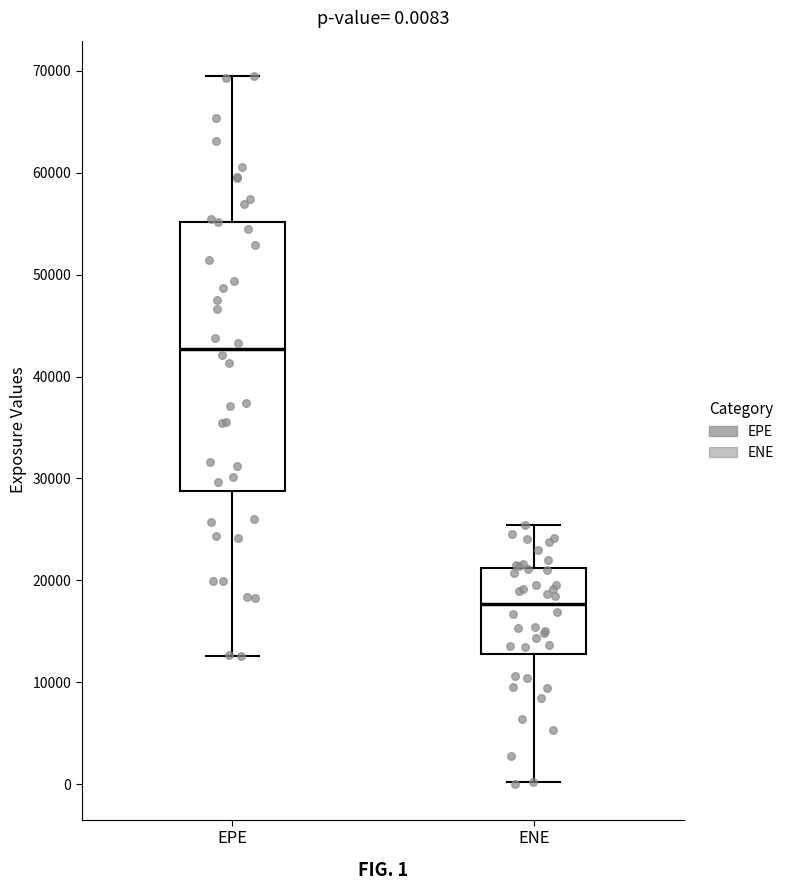

Which box has the highest median line?

EPE